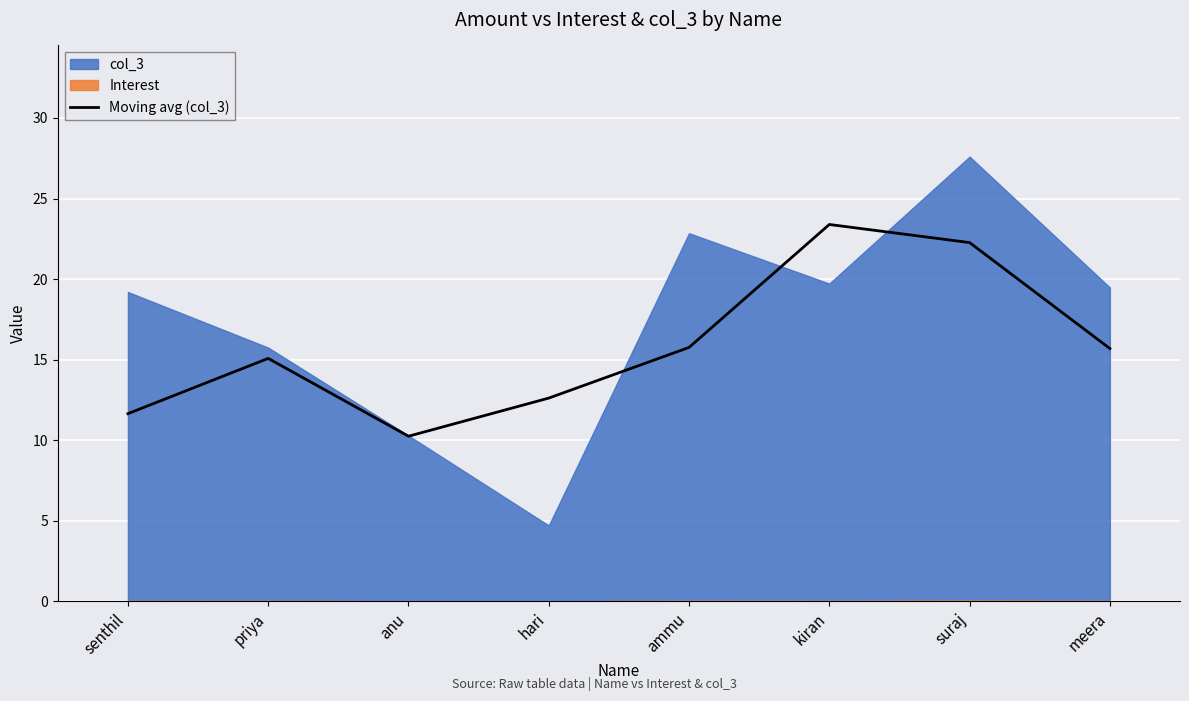

Does the chart display data point markers on the line(s)?

No